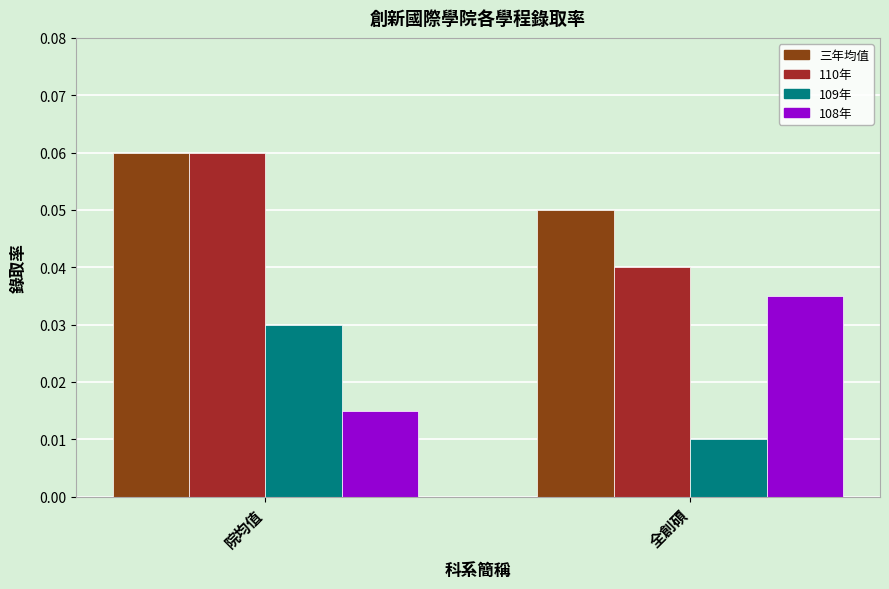

At which category is the sum across all series the highest?

院均值